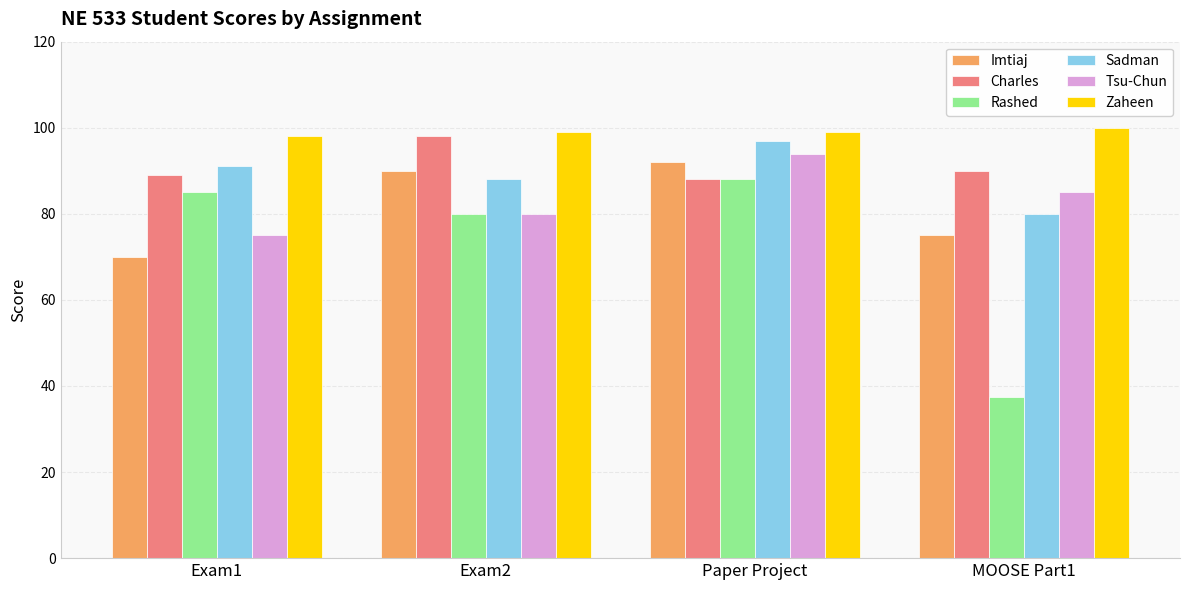

Does the chart contain stacked bars?

No